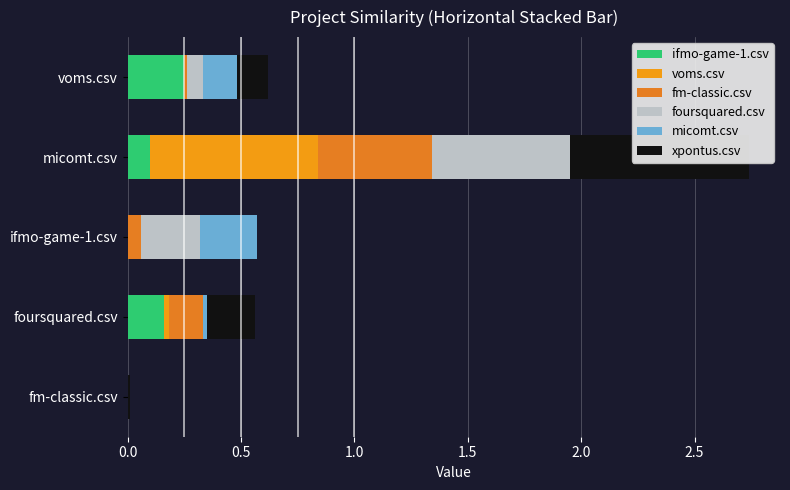

Rank the series at fm-classic.csv from highest to lowest value.

xpontus.csv, ifmo-game-1.csv, voms.csv, fm-classic.csv, foursquared.csv, micomt.csv